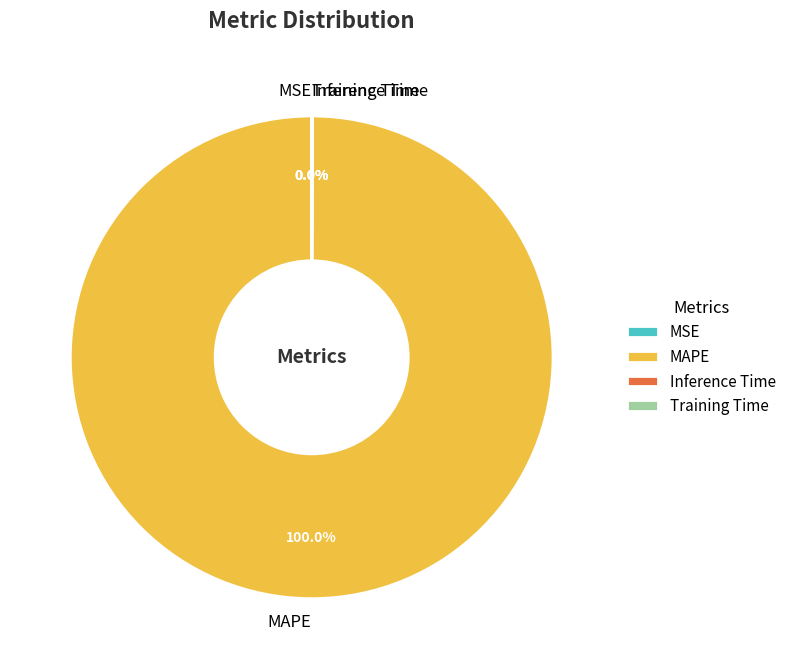

What is the largest slice in the pie chart?

MAPE